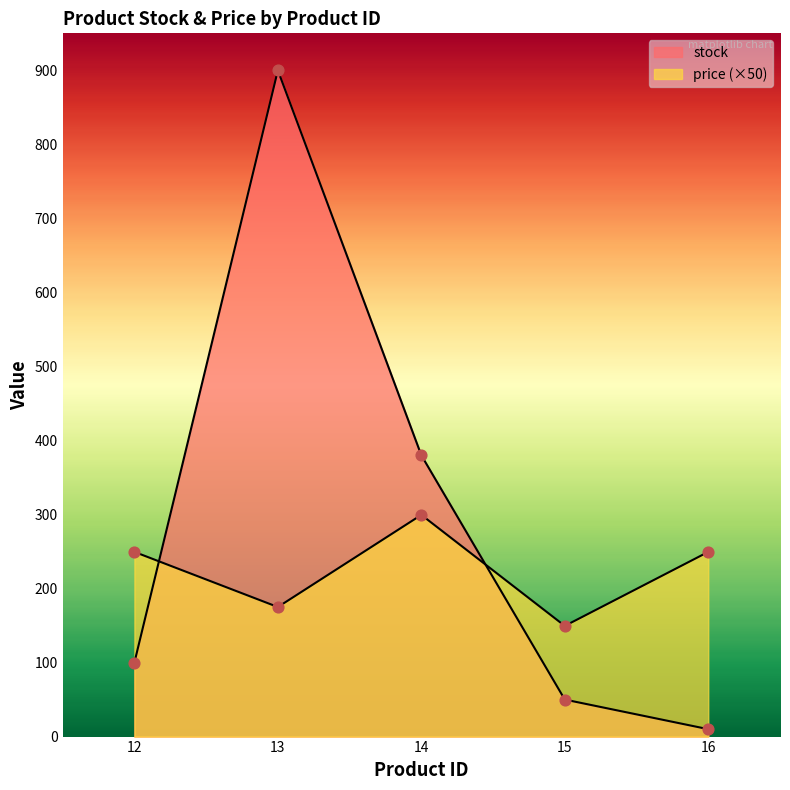

Which series contains the highest Y value?

stock